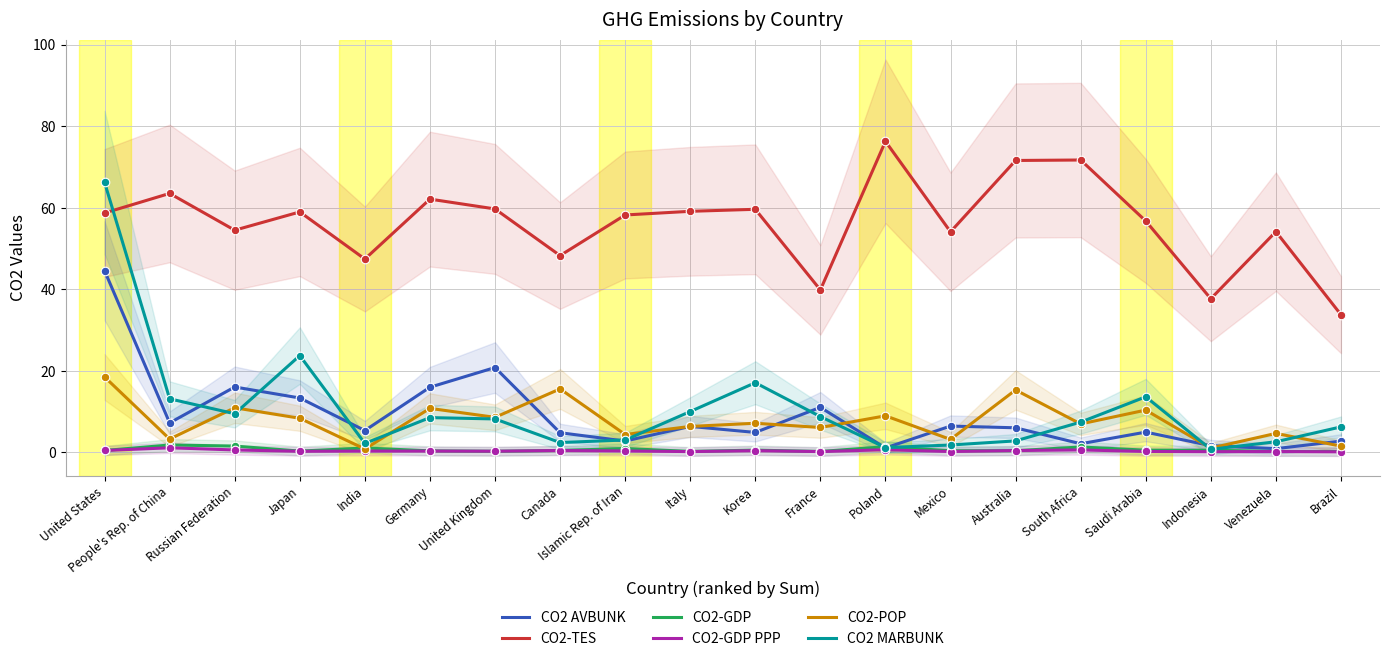

Which series has the largest total across all categories?

CO2-TES